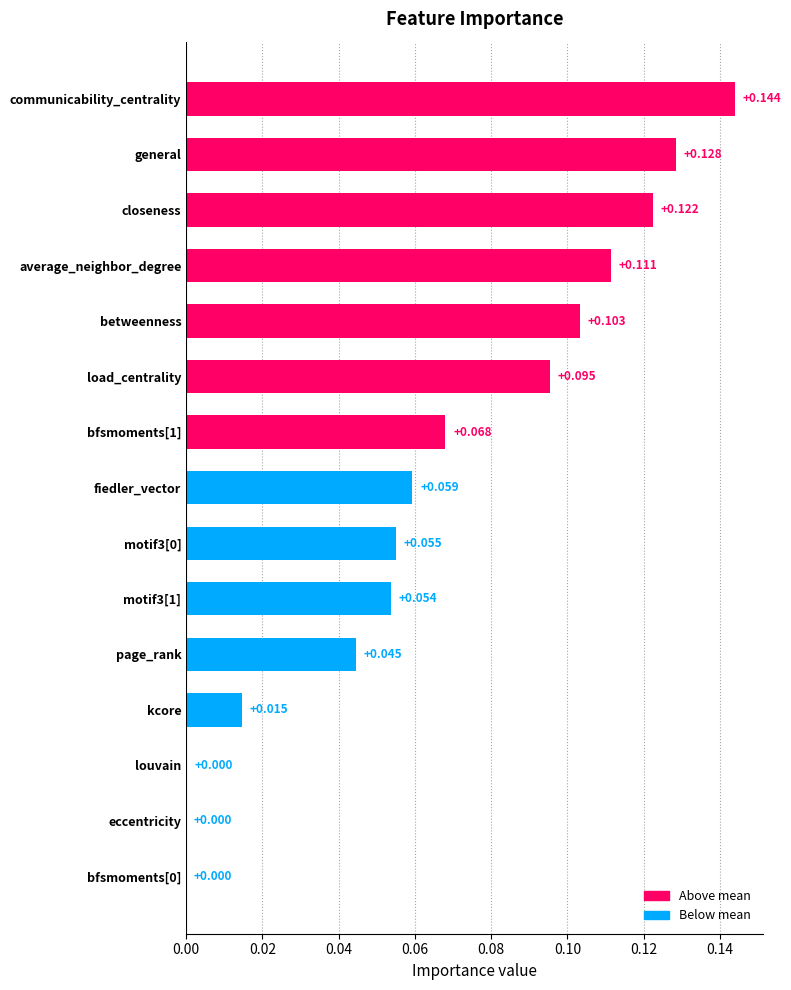

Count the number of categories in the chart.

15